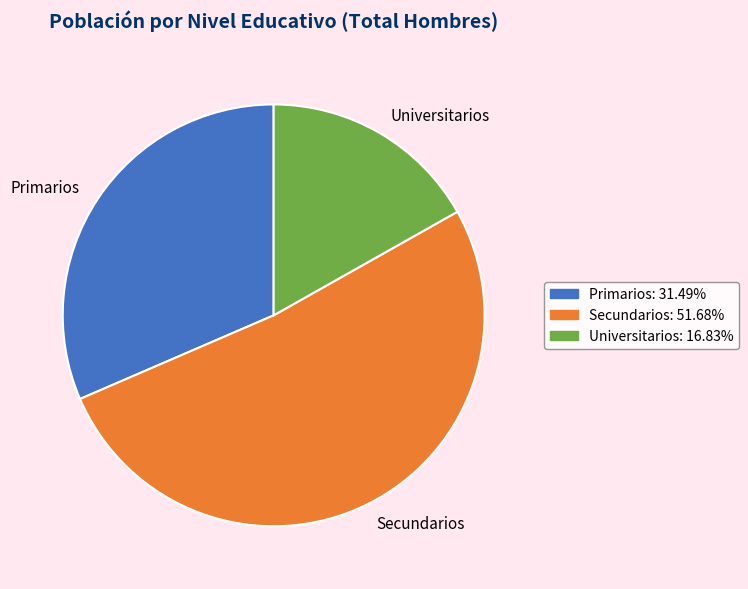

Does Secundarios represent more than half of the total?

Yes